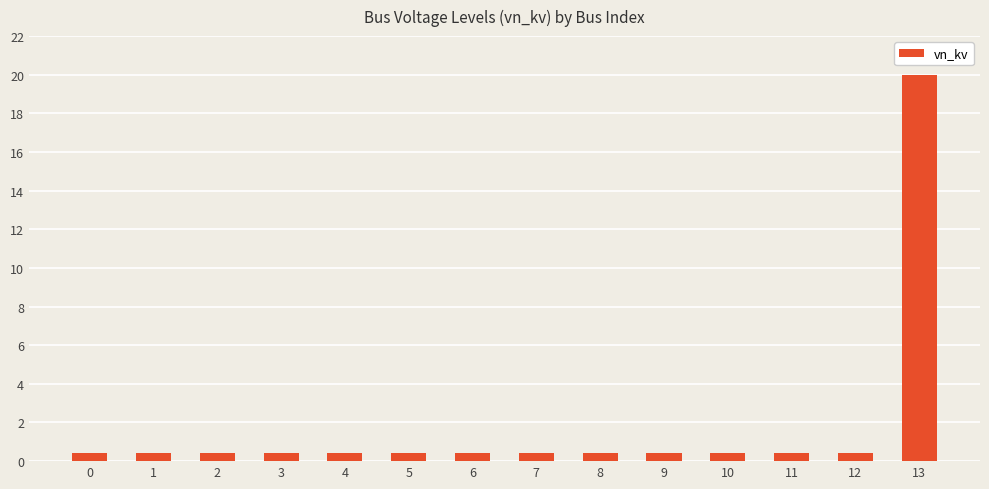

Reading right to left, extract all data points from this chart.

20.0	0.4	0.4	0.4	0.4	0.4	0.4	0.4	0.4	0.4	0.4	0.4	0.4	0.4